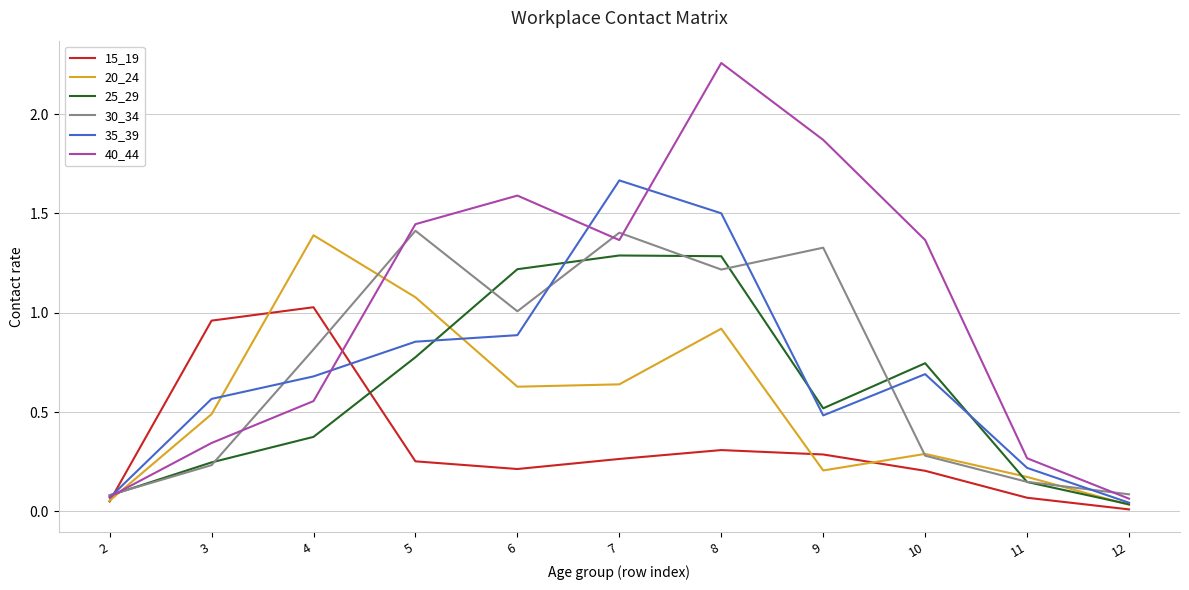

Which label corresponds to the largest value in the chart?

8